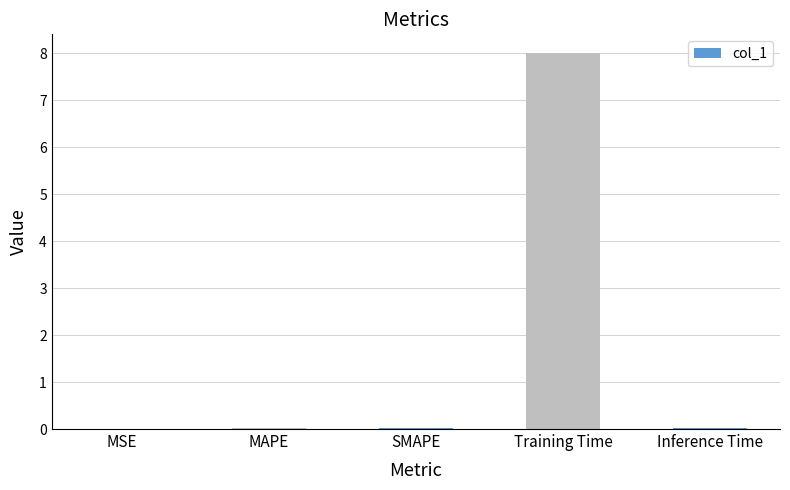

Between Training Time and MSE, which is larger?

Training Time